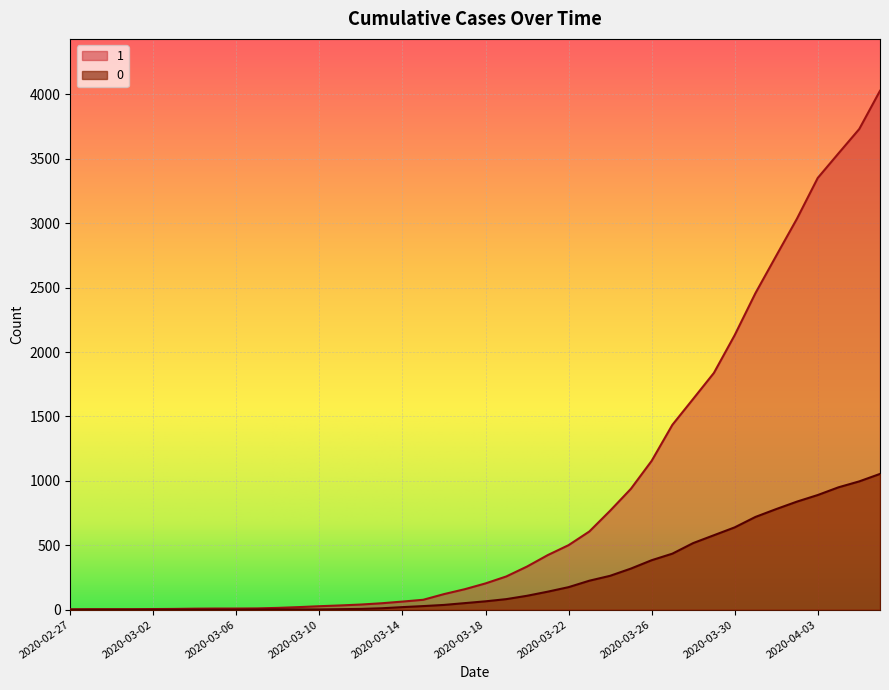

The 0 series shows 2 at 2020-03-12. True or false?

False